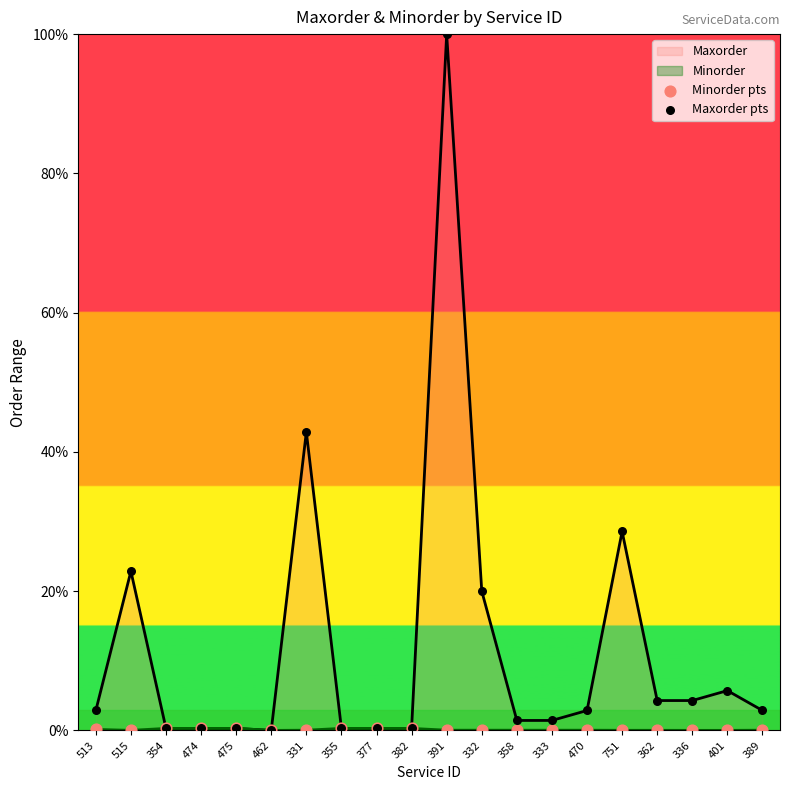

Which category has the highest value across all series?

391